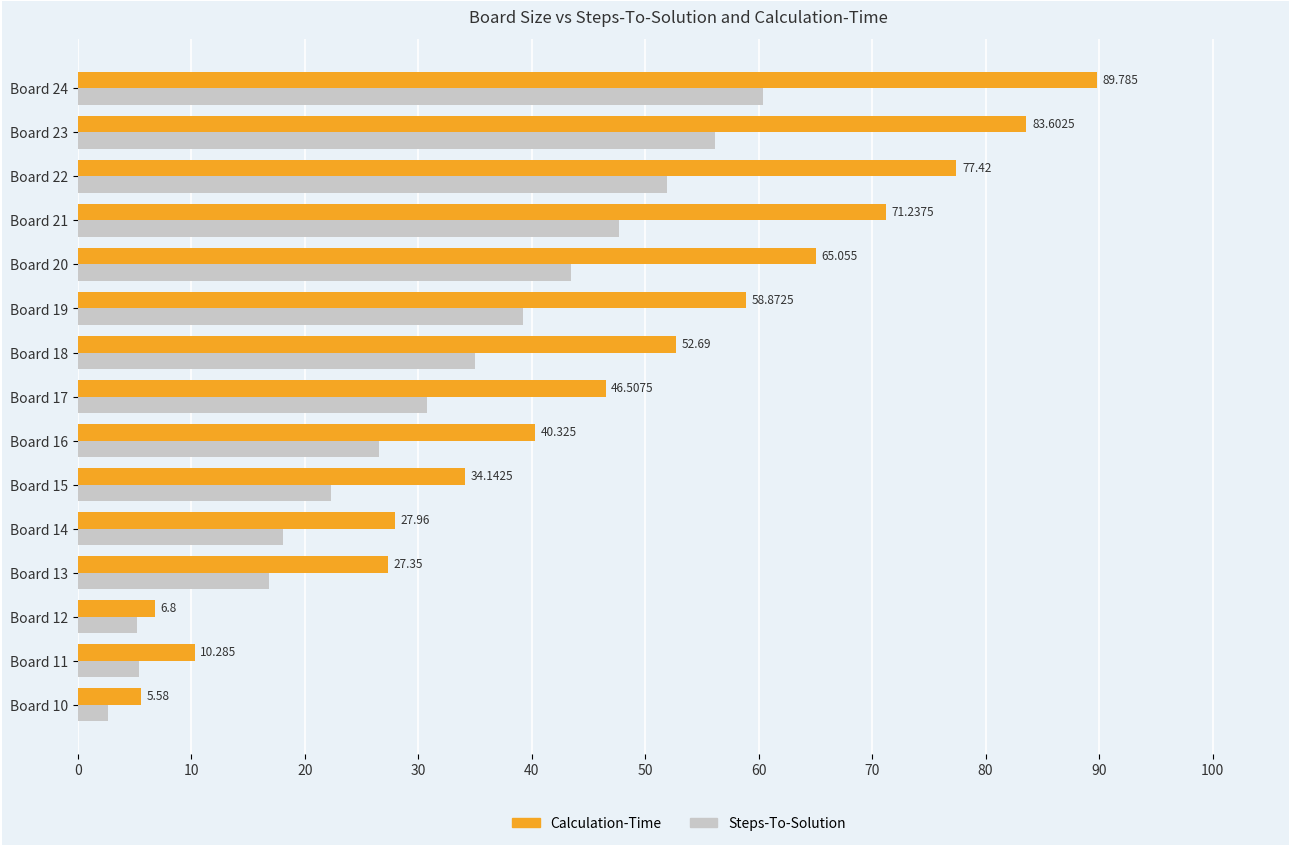

Rank the series by their average value, from highest to lowest.

Calculation-Time, Steps-To-Solution